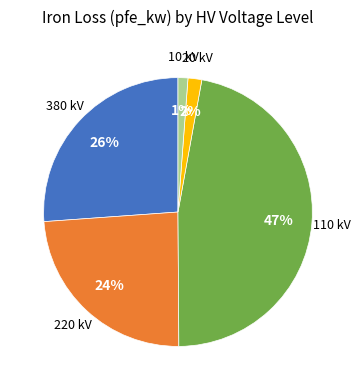

Is there a majority slice in this chart?

No